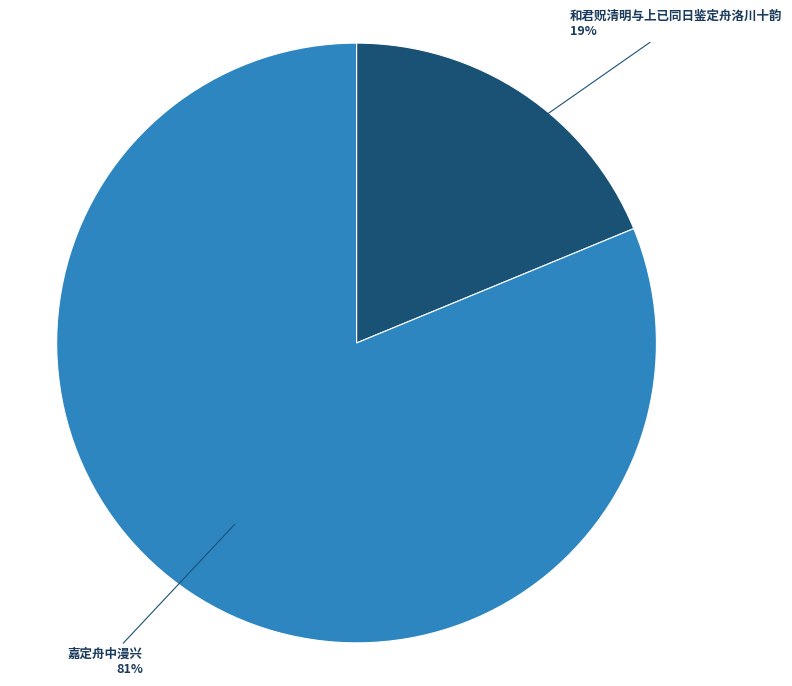

Between 和君贶清明与上已同日鉴定舟洛川十韵 and 嘉定舟中漫兴, which is larger?

嘉定舟中漫兴